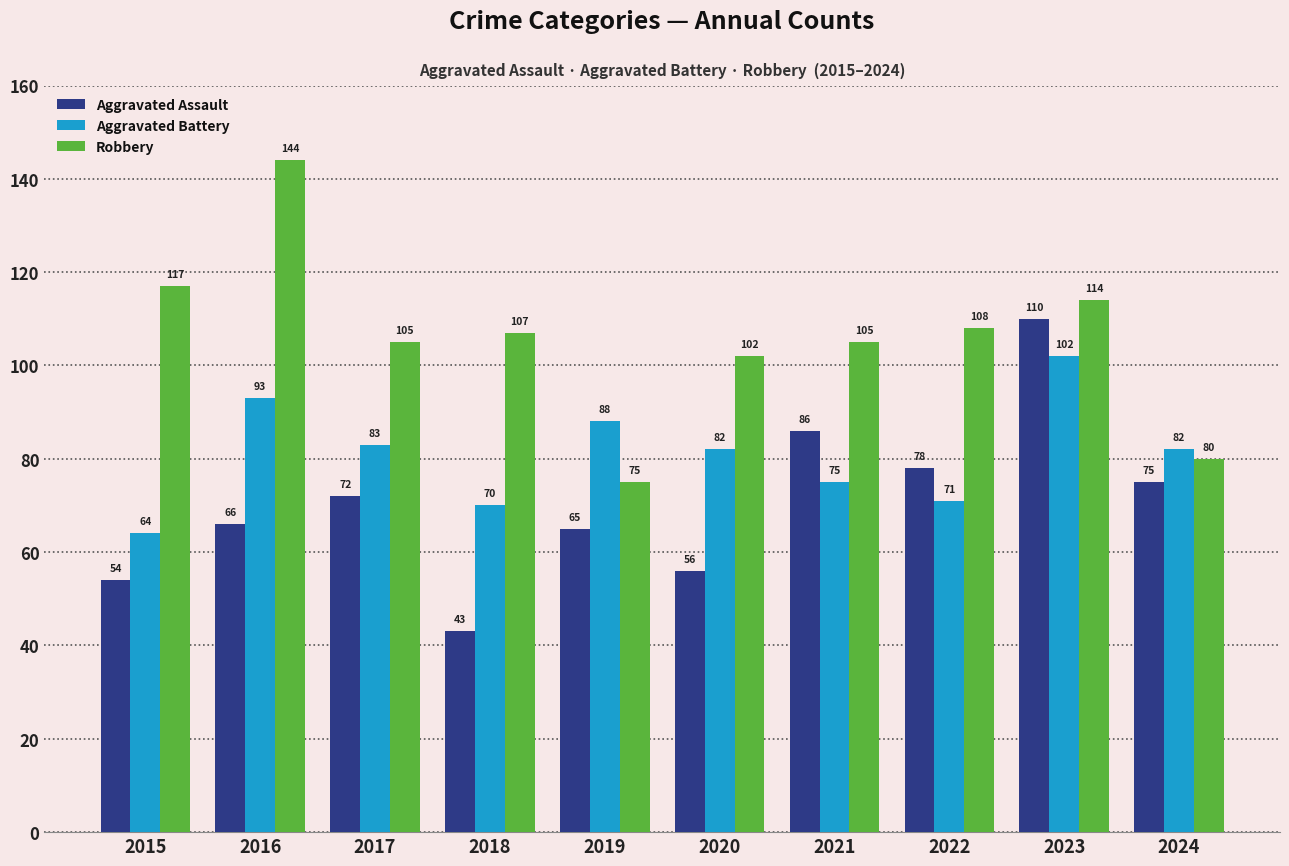

What are all the series names shown in the legend?

Aggravated Assault, Aggravated Battery, Robbery